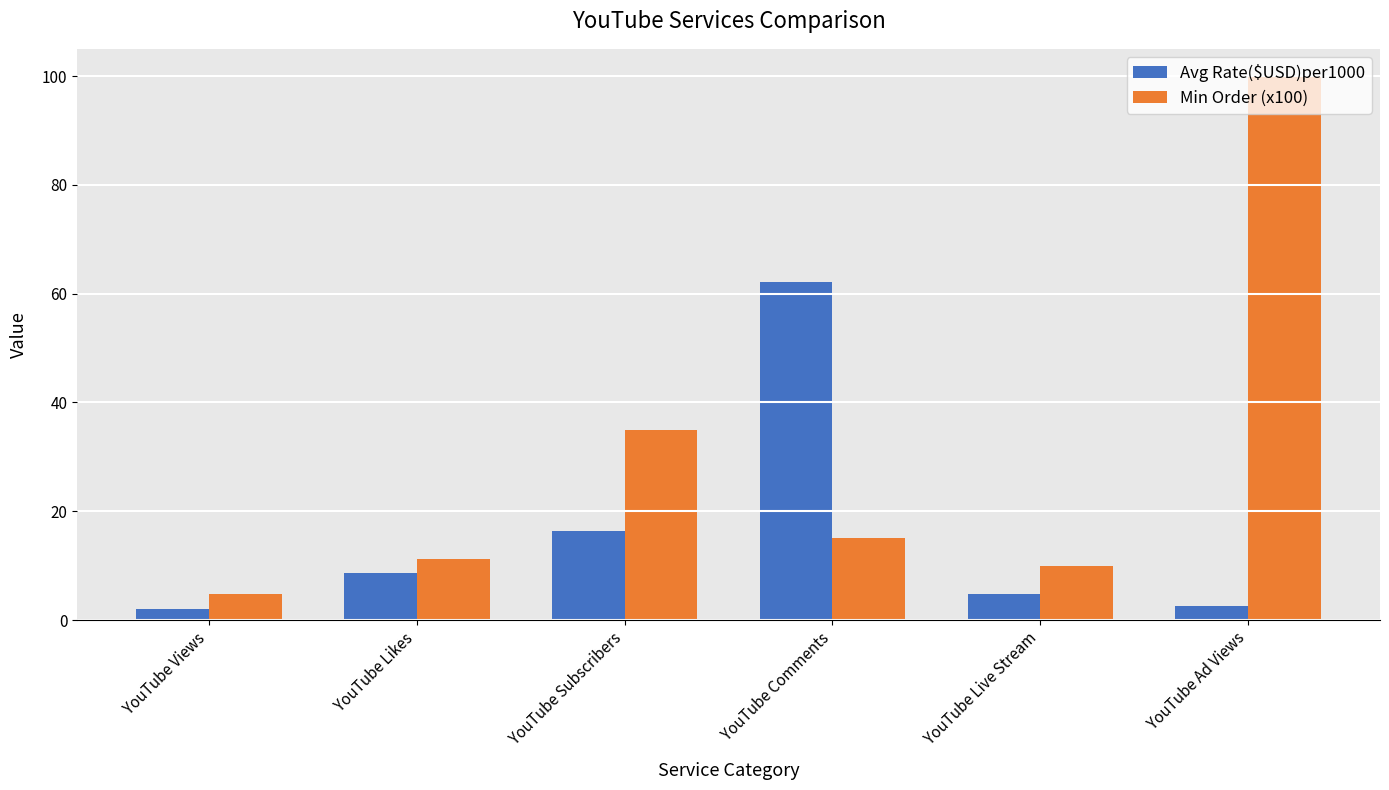

Which category has the highest value in the Min Order (x100) series?

YouTube Ad Views